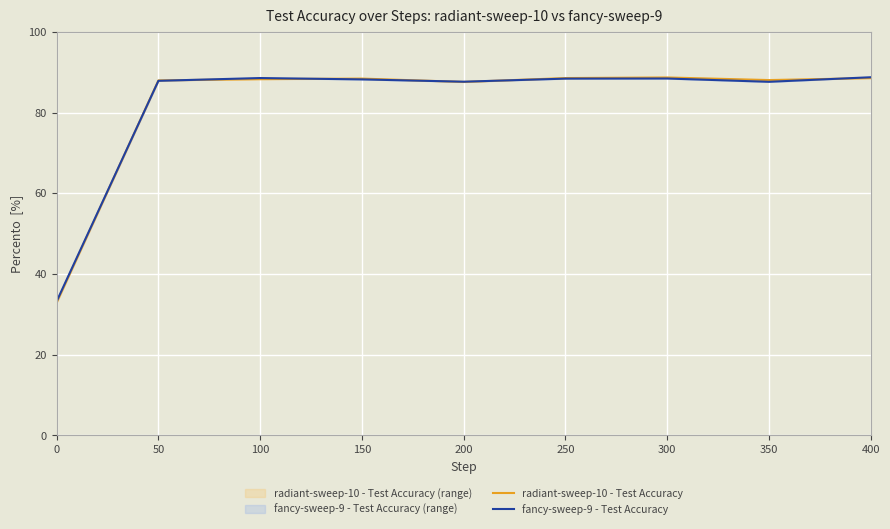

At which category does the chart reach its peak across all series?

400